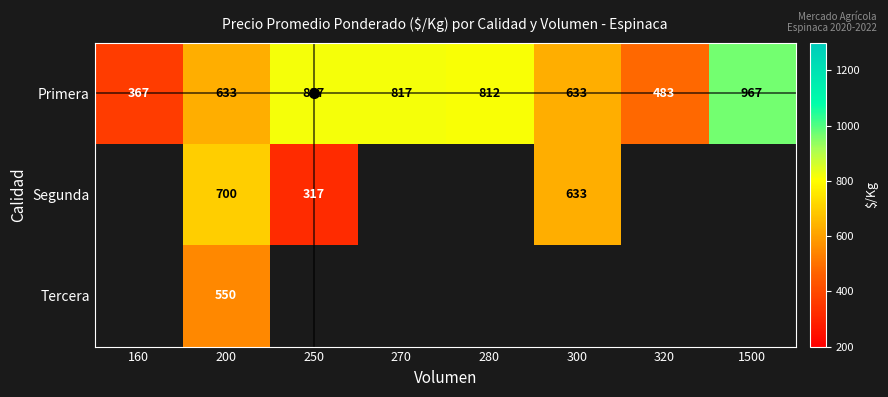

Count the number of categories in the chart.

8